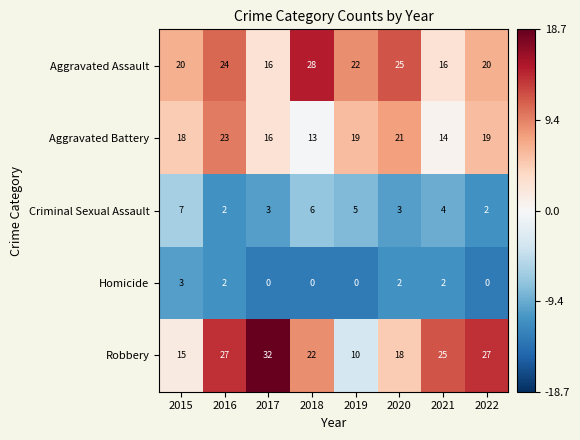

Which series has the widest spread of values?

Robbery